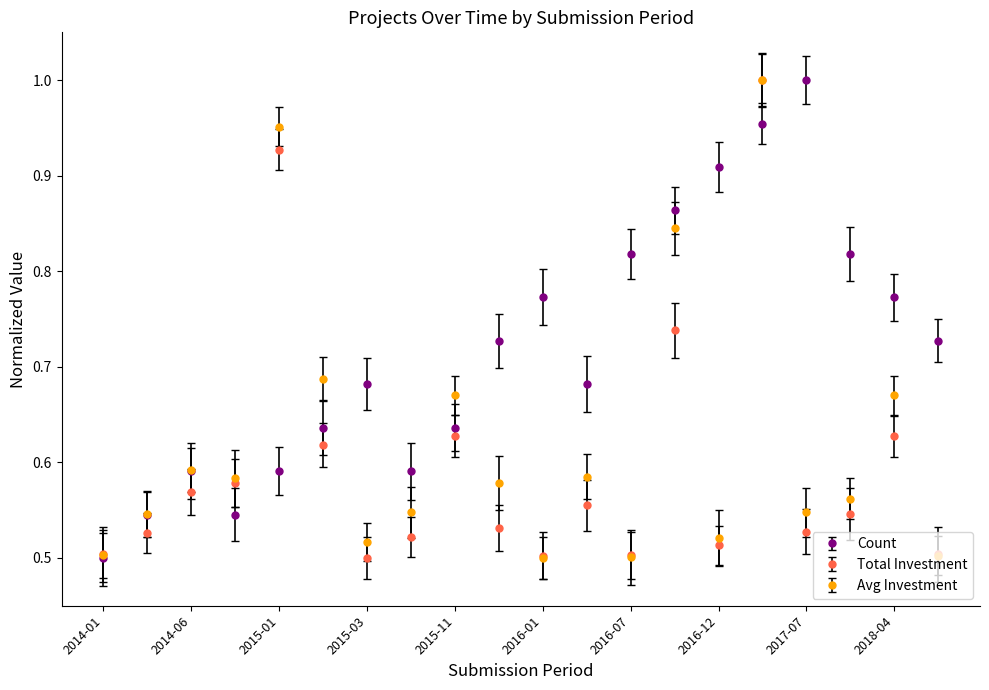

Which series has the largest total across all categories?

Count